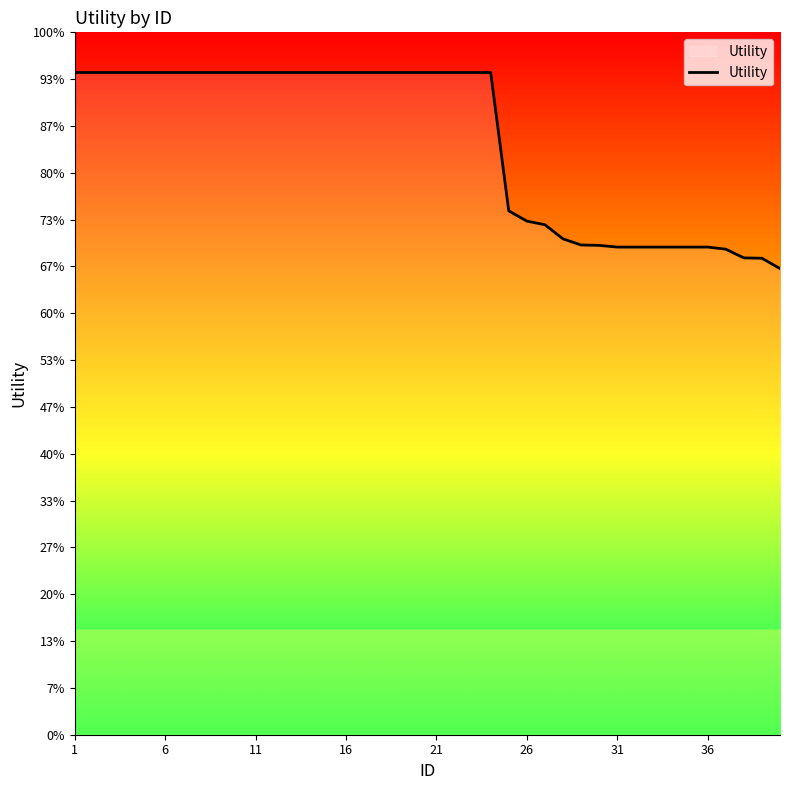

True or false: the data has more than 2 interior local peaks.

False